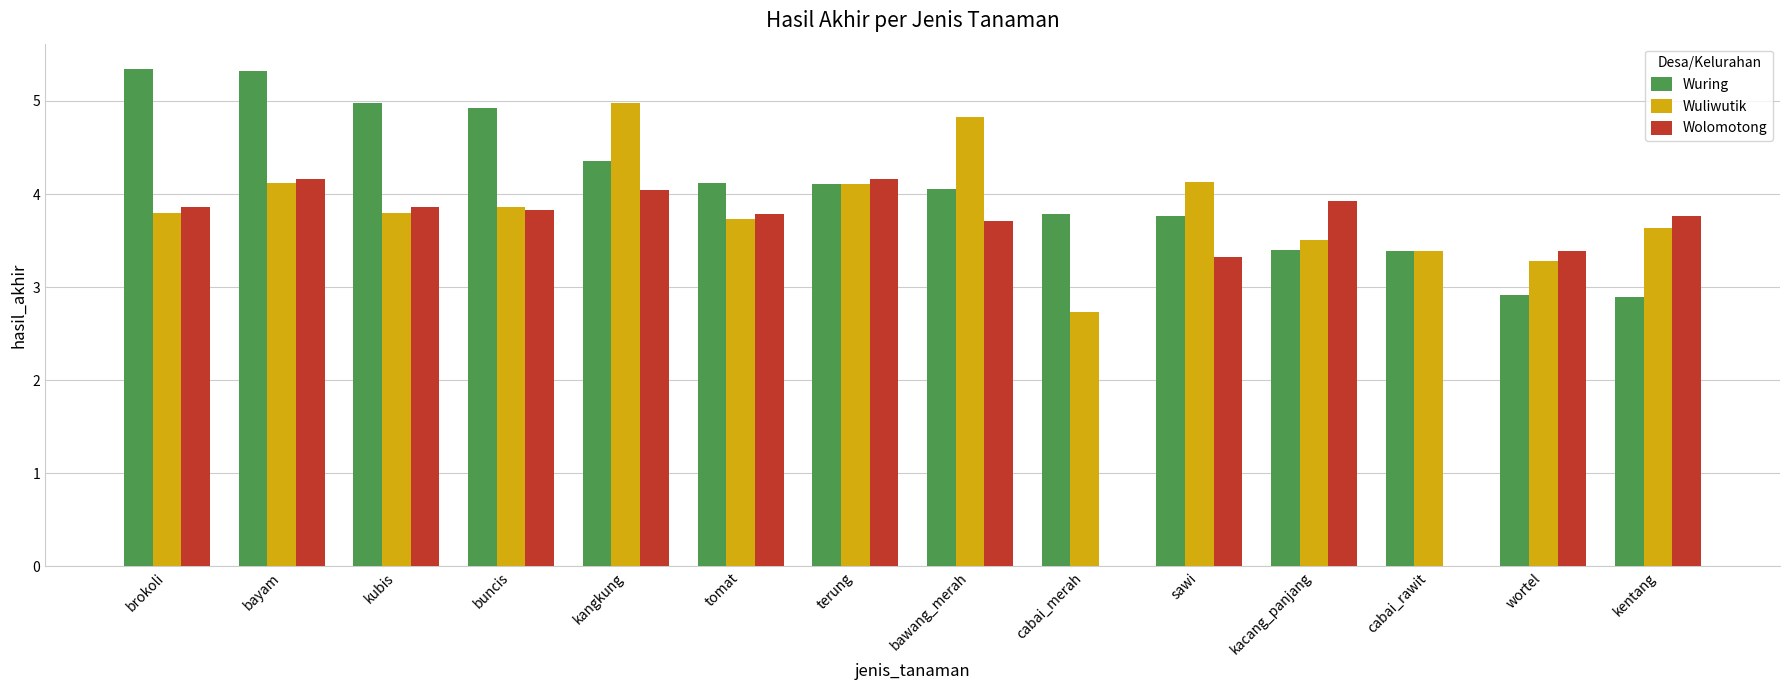

True or false: Wuring has a value of 5.3 at bawang_merah.

False